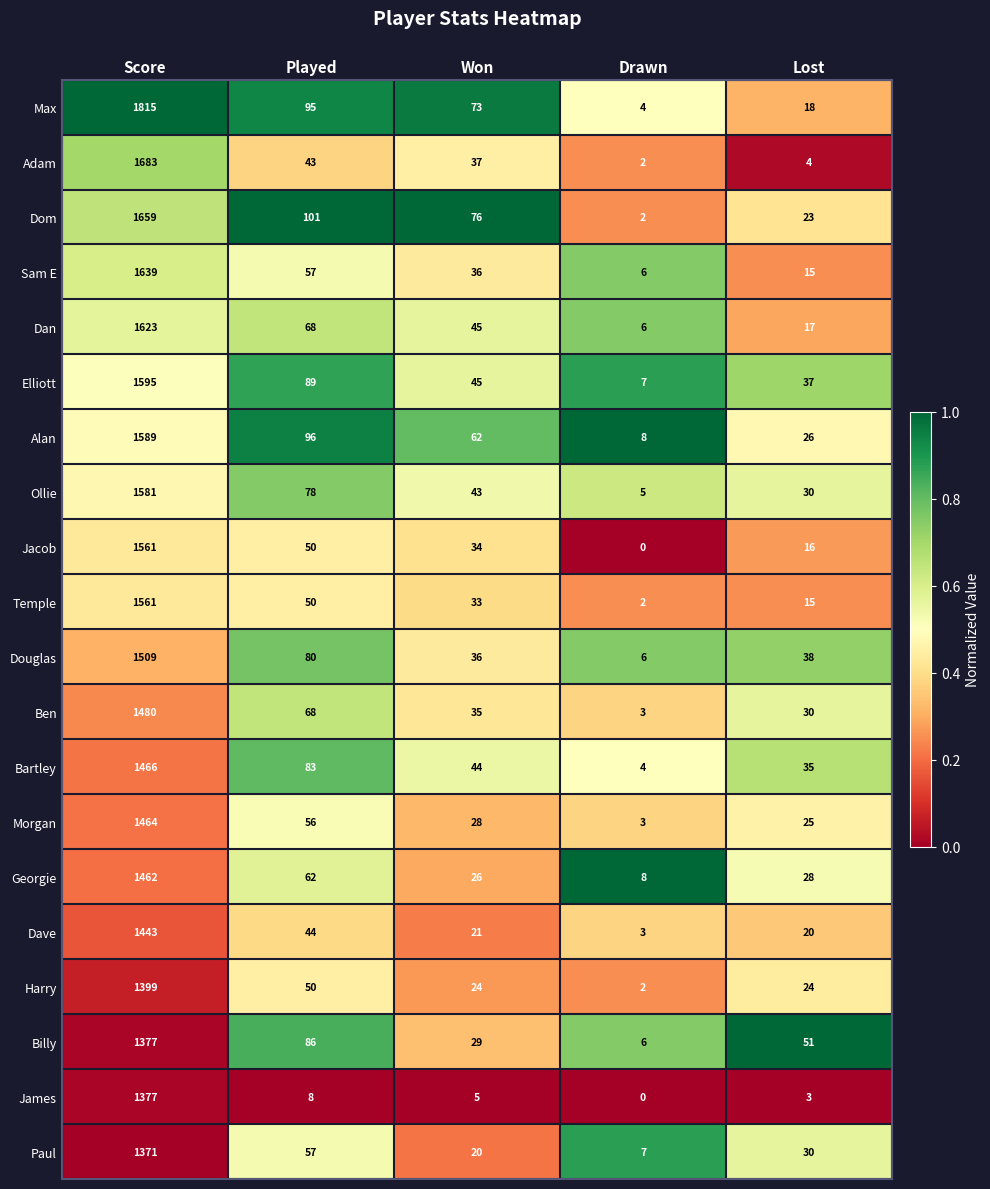

What is the difference between the maximum and second lowest values in the Sam E series?

1624